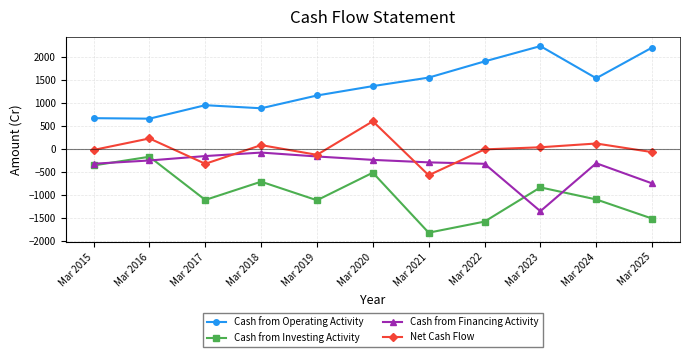

What is the average value of the Cash from Financing Activity series?

-390